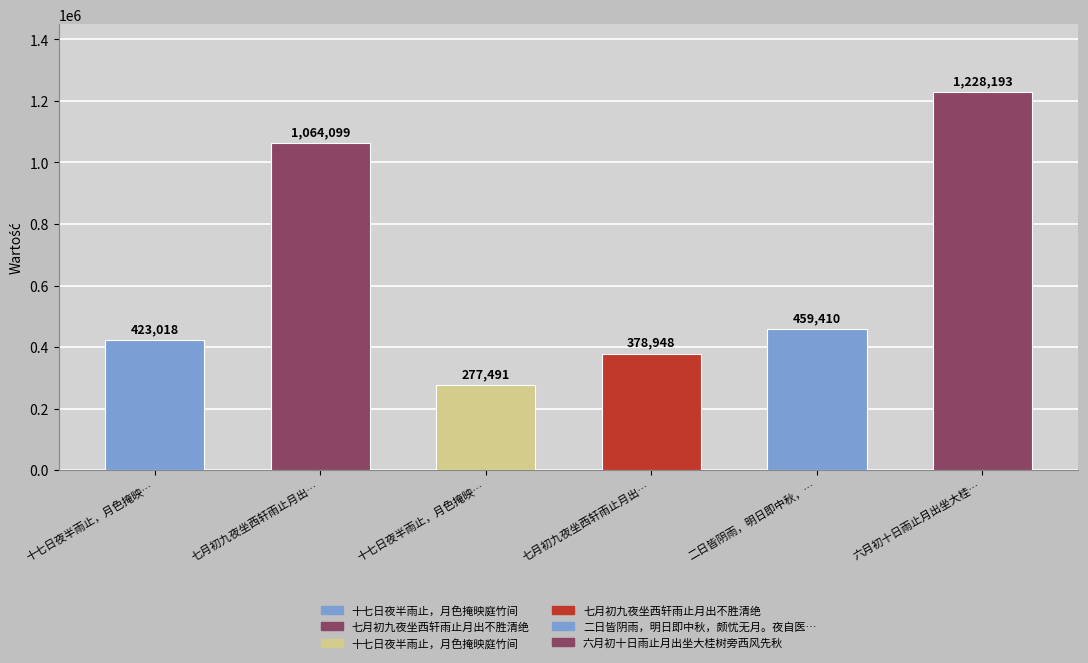

What is the label of the 2nd bar from the left?

七月初九夜坐西轩雨止月出不胜清绝